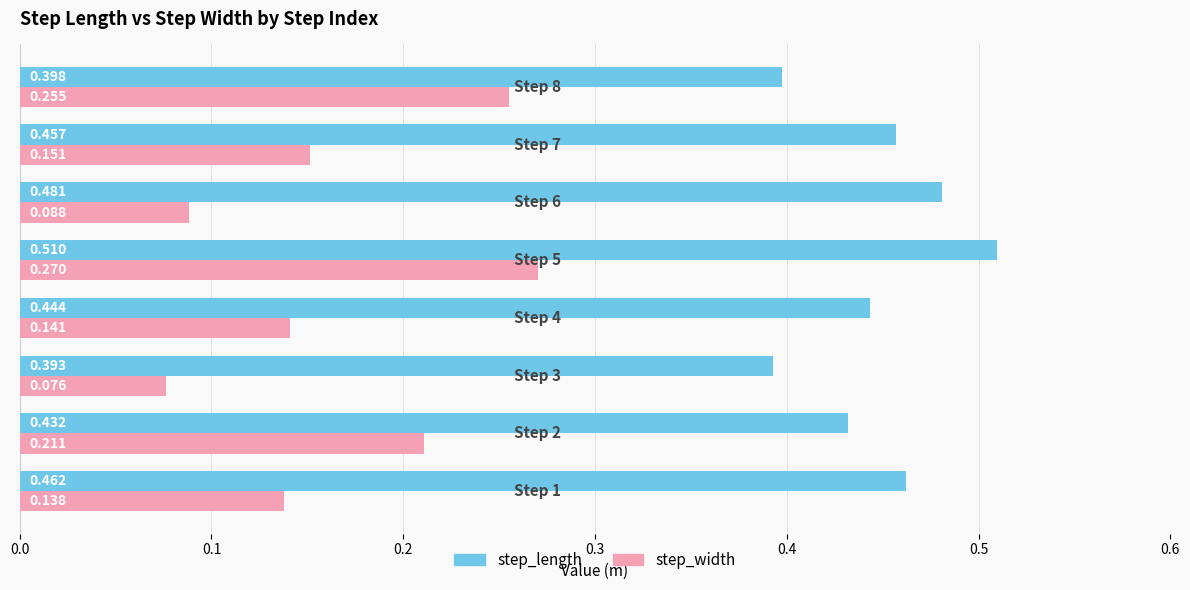

Rank the series by their average value, from lowest to highest.

step_width, step_length